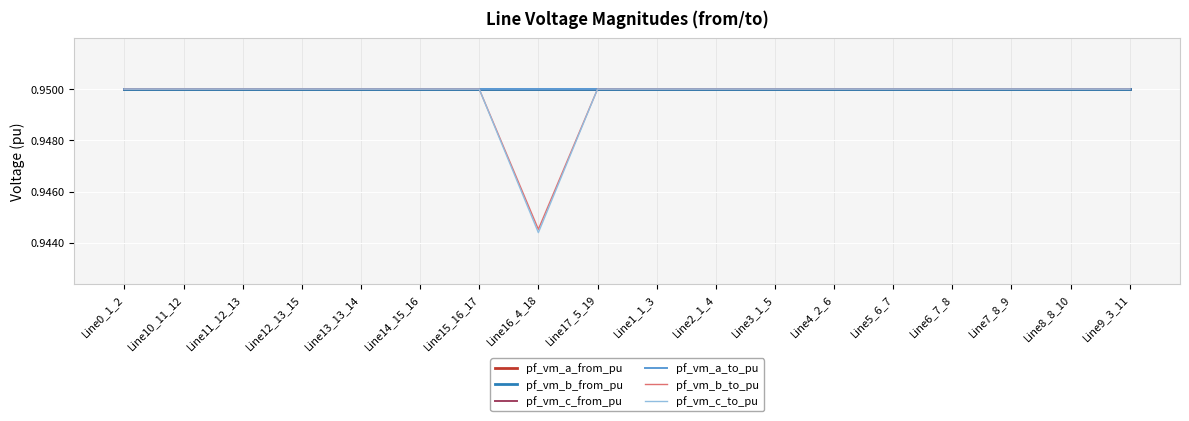

What position from the left is Line9_3_11?

18